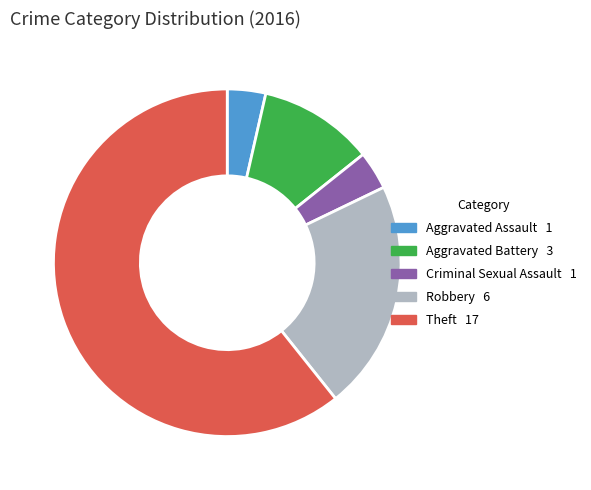

Is there any slice that represents more than half of the pie?

Yes